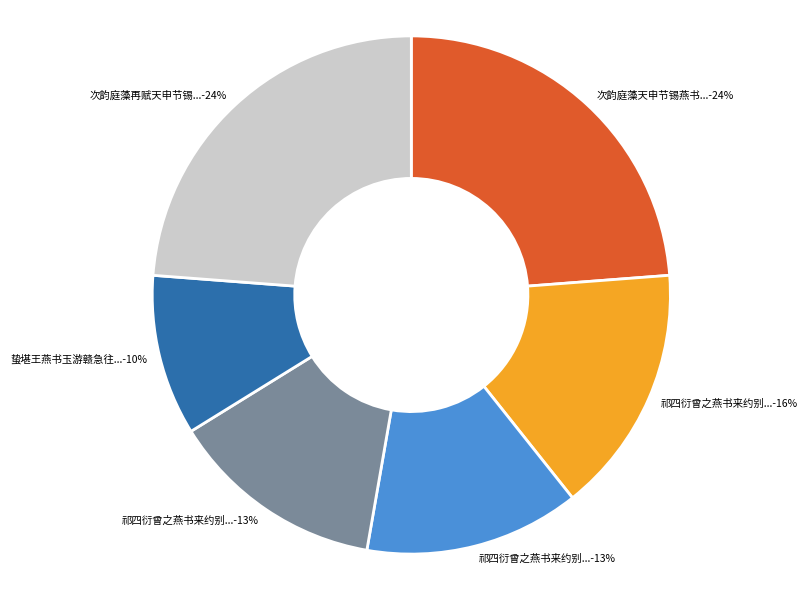

How many slices are in this pie chart?

6